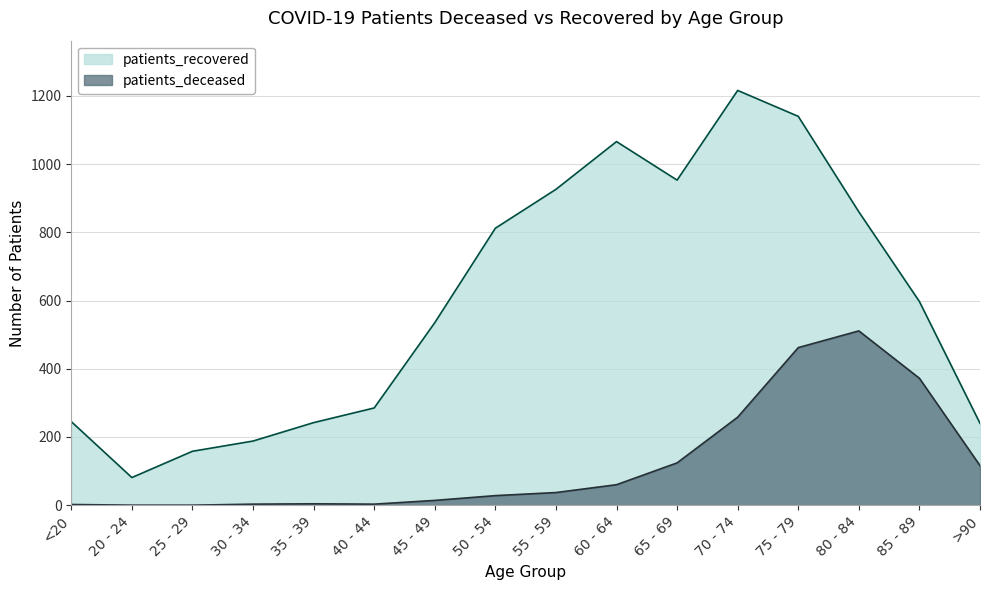

How many data points in patients_recovered are above 597?

7